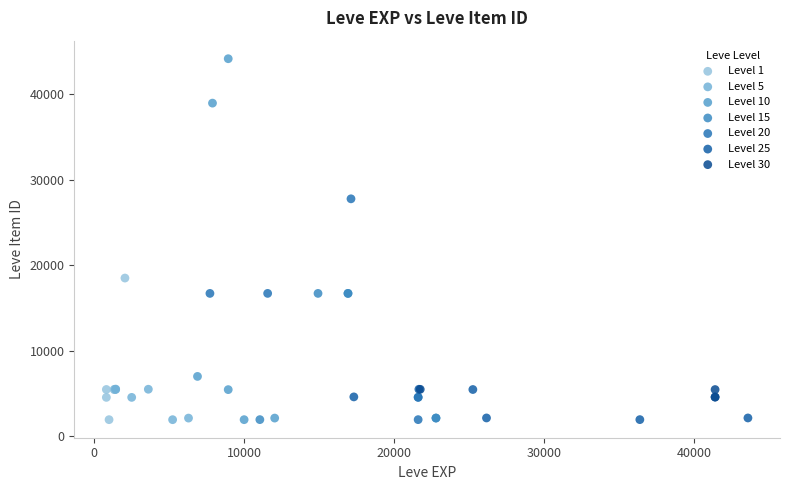

Which series has the widest spread of Y values?

Level 10